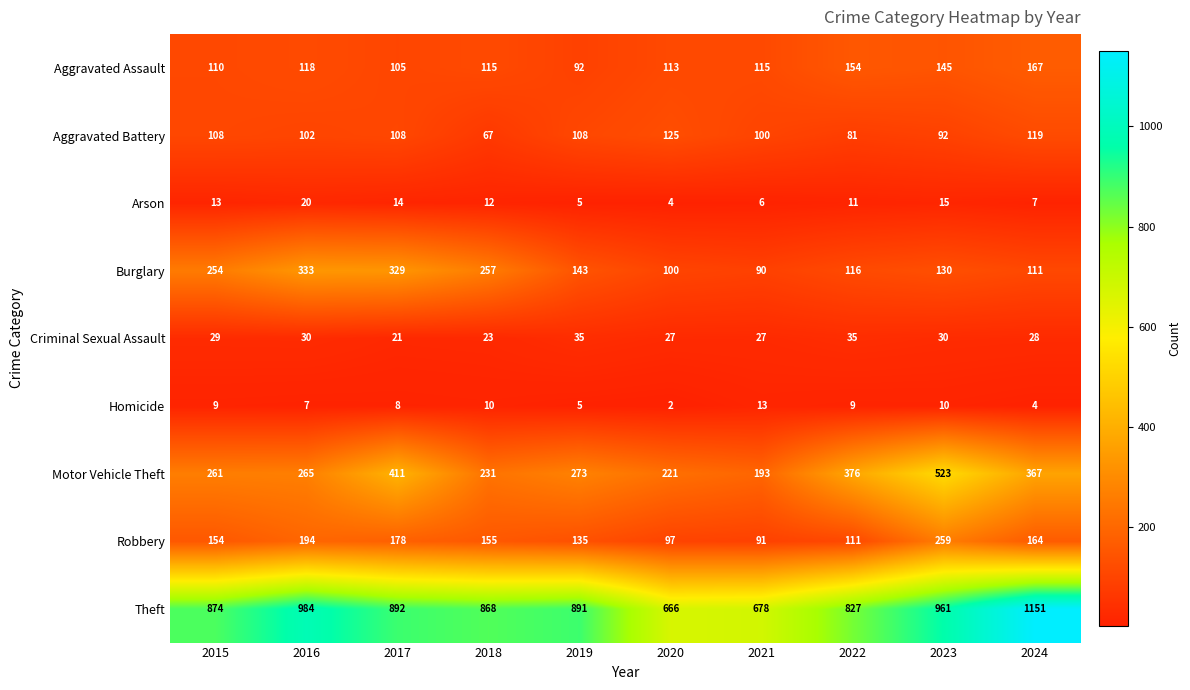

Which series has the widest spread of values?

Theft